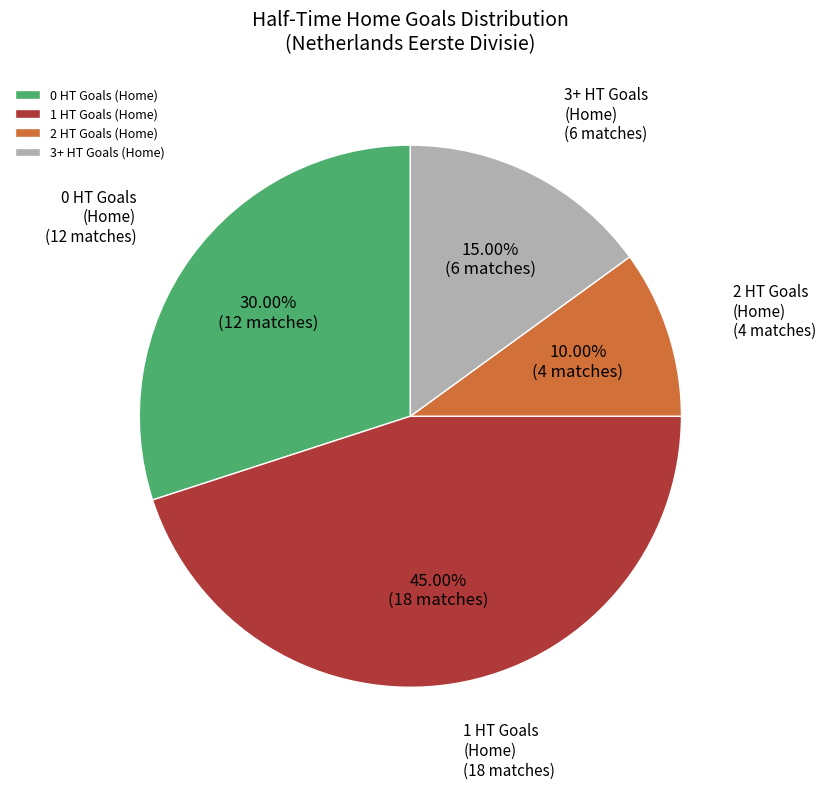

Combined, what portion of the pie is 3+ HT Goals (Home) and 2 HT Goals (Home)?

25.0%